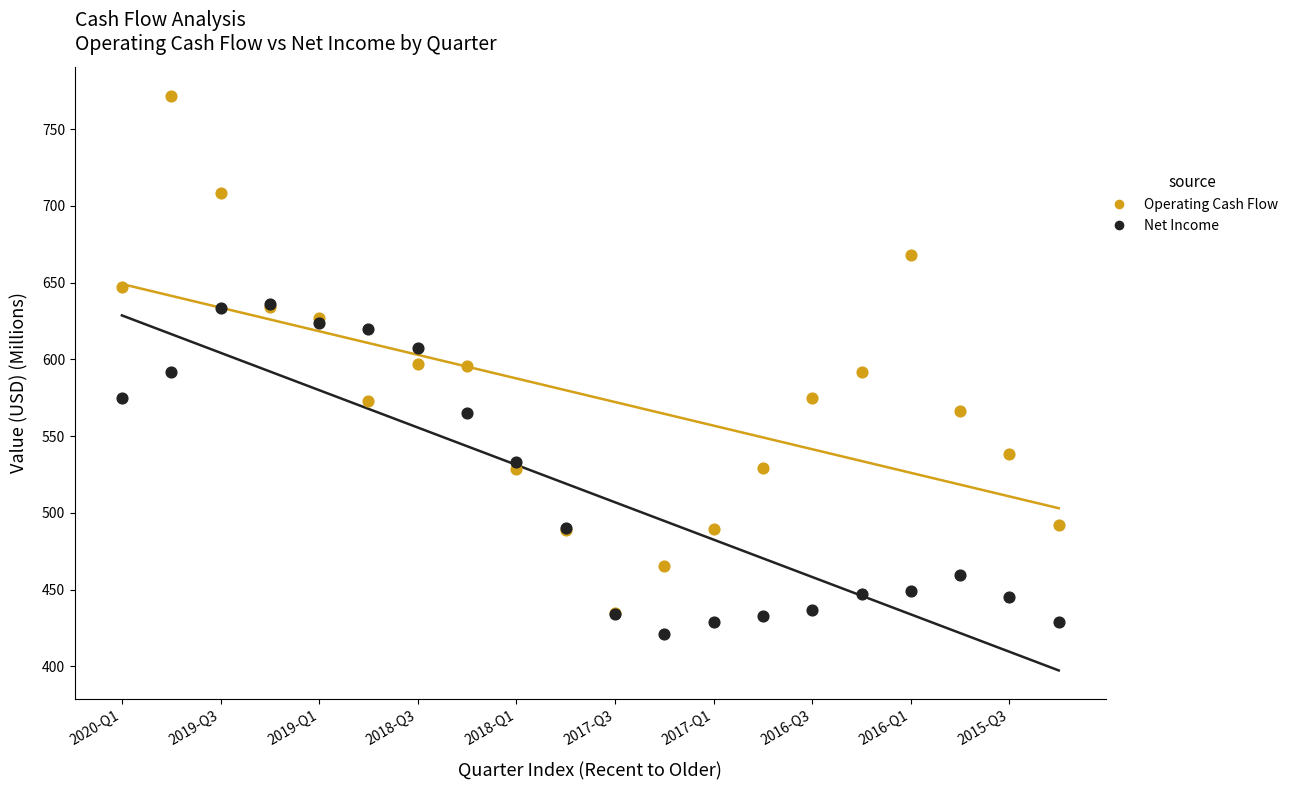

What are all the series names shown in the legend?

Operating Cash Flow, Net Income